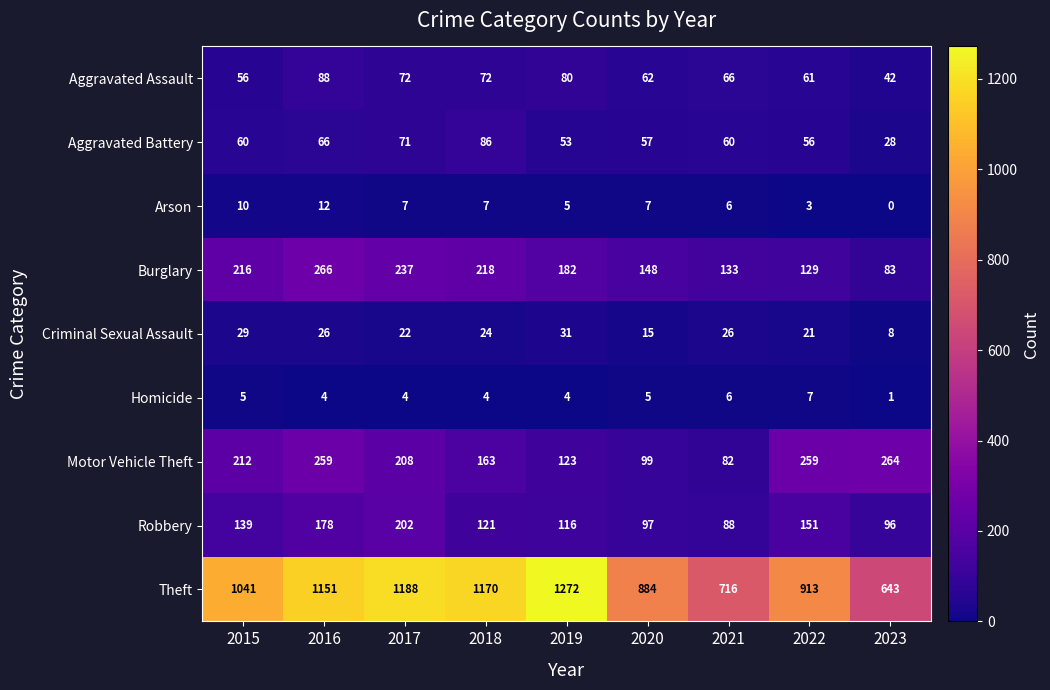

Which series has the widest spread of values?

Theft